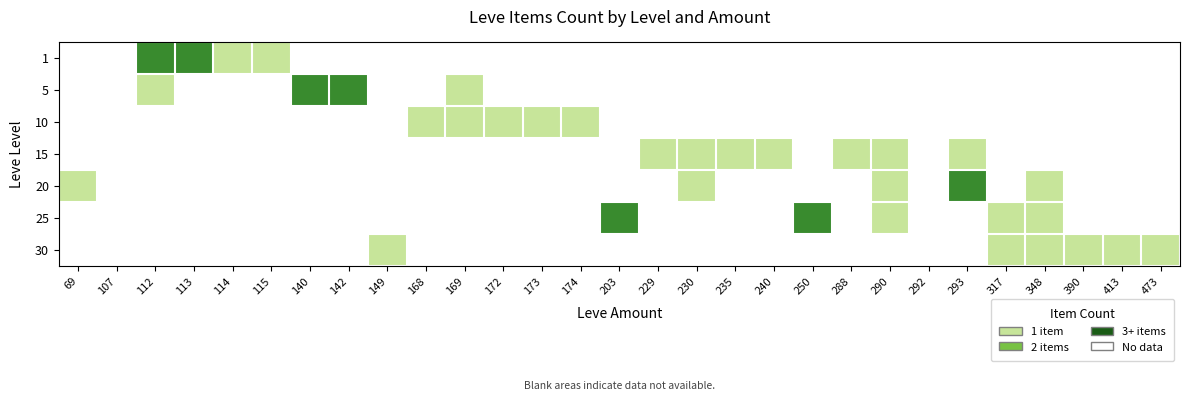

Which label corresponds to the smallest value in the chart?

114